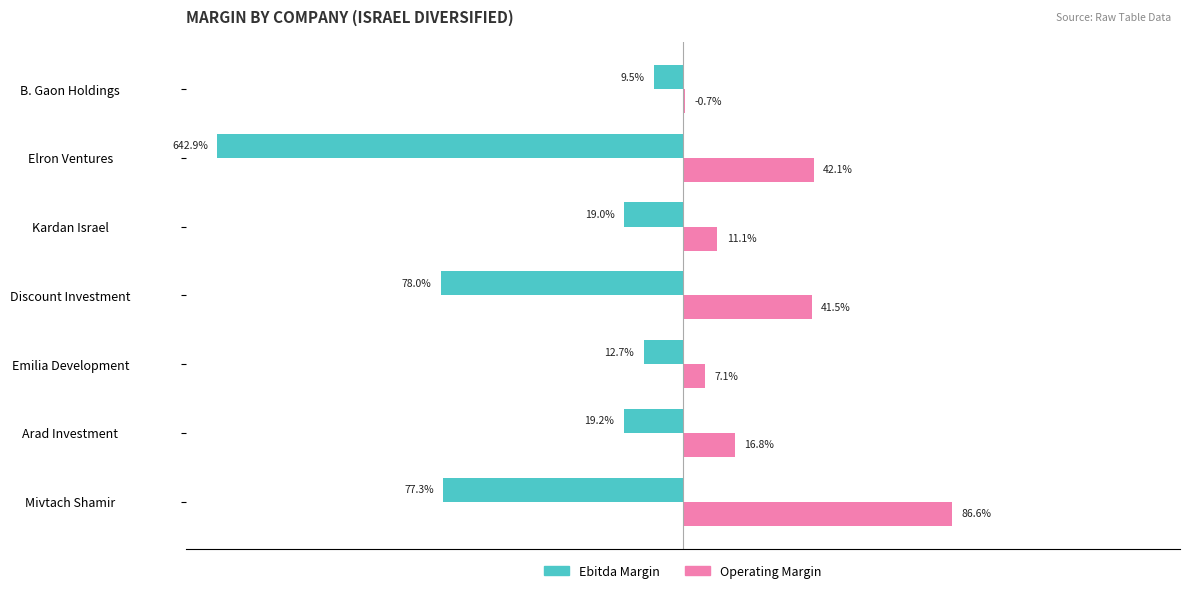

What are all the series names shown in the legend?

Ebitda Margin, Operating Margin